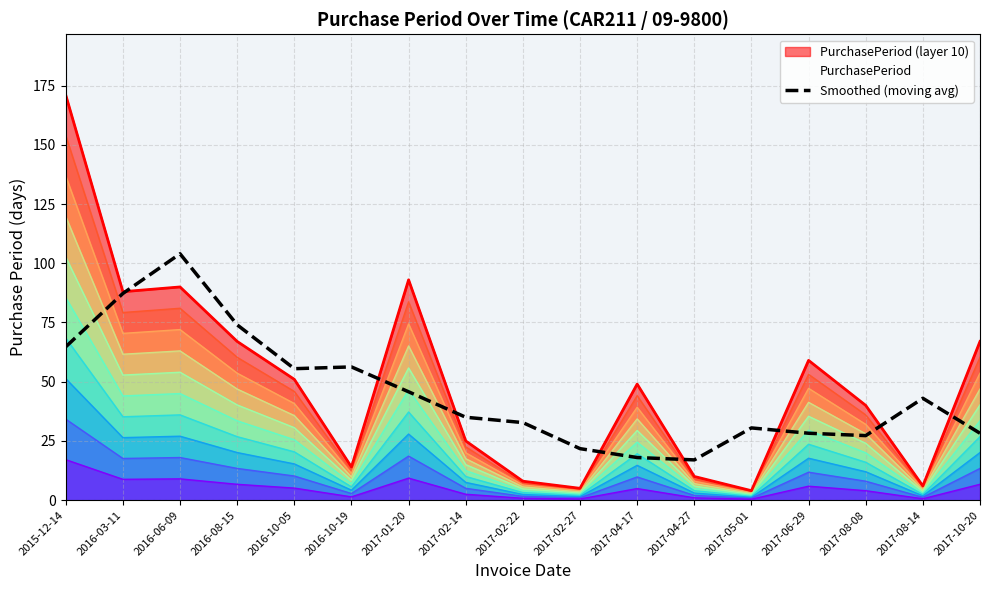

How many data points are above 35?

8